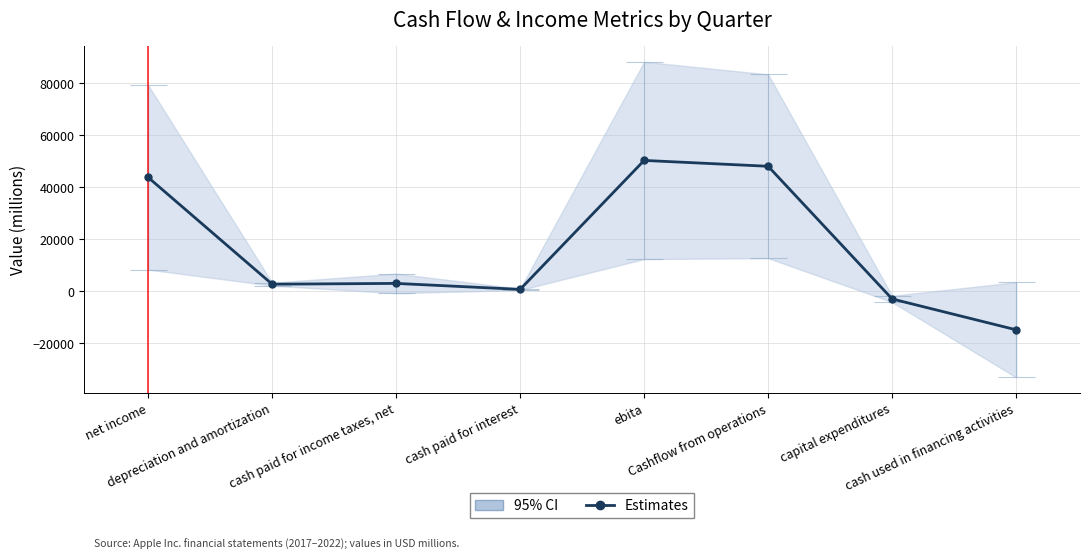

Reading left to right, transcribe all the data shown in this chart.

net income=43830.2	depreciation and amortization=2740.0	cash paid for income taxes, net=3035.5	cash paid for interest=742.0	ebita=50347.7	Cashflow from operations=48098.5	capital expenditures=-2944.2	cash used in financing activities=-14814.8